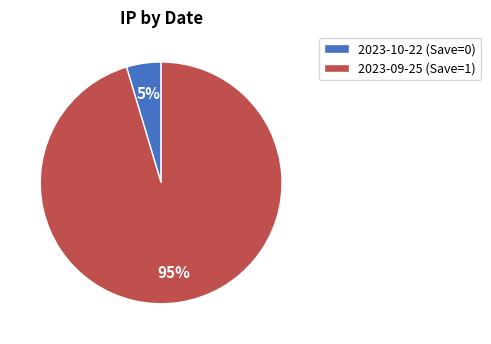

To the nearest percent, what is the combined percentage of 2023-10-22 (Save=0) and 2023-09-25 (Save=1)?

100%